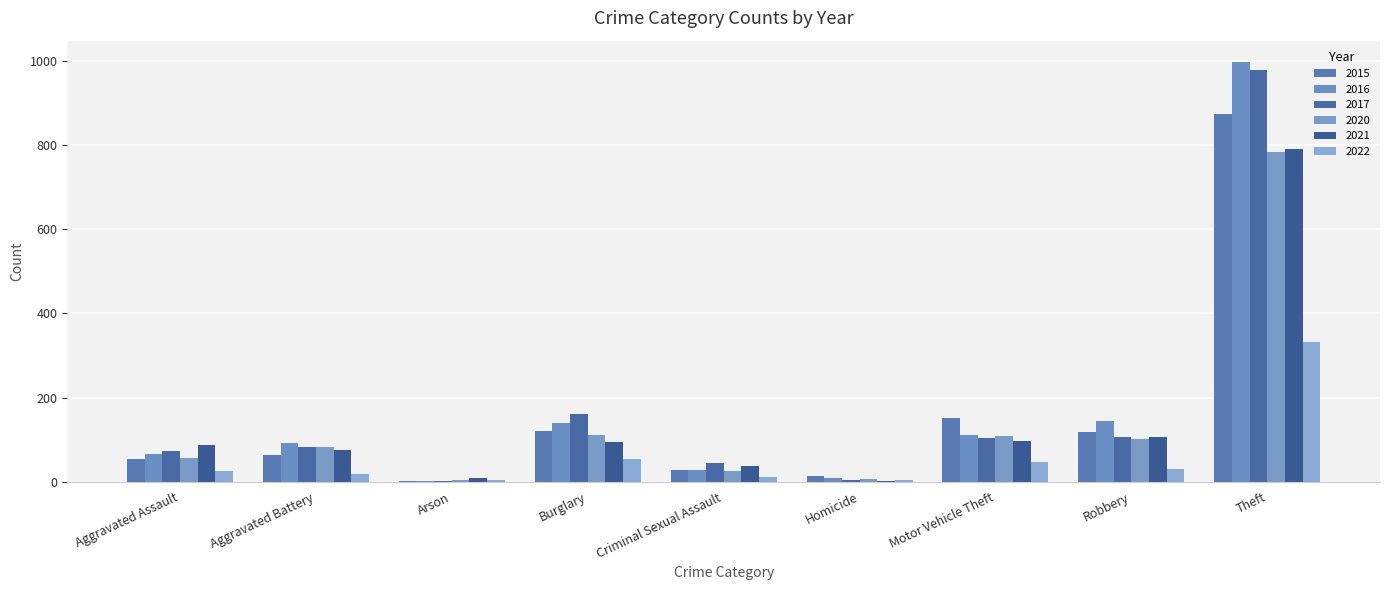

At which category is the sum across all series the highest?

Theft